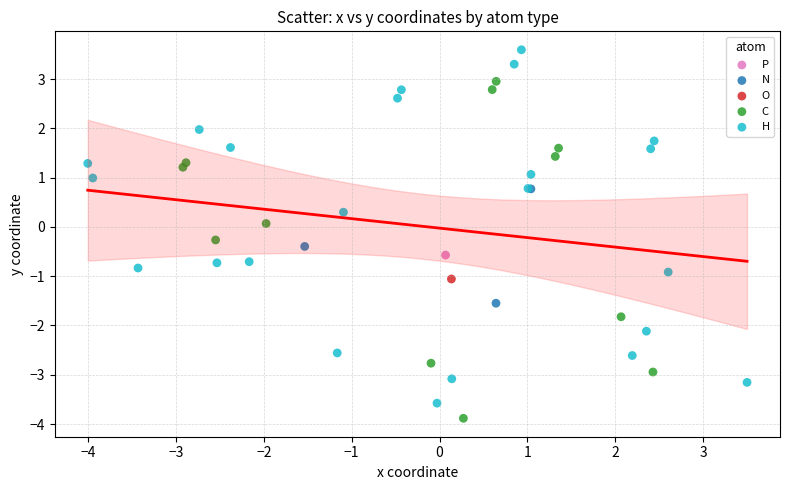

What are all the series names shown in the legend?

P, N, O, C, H